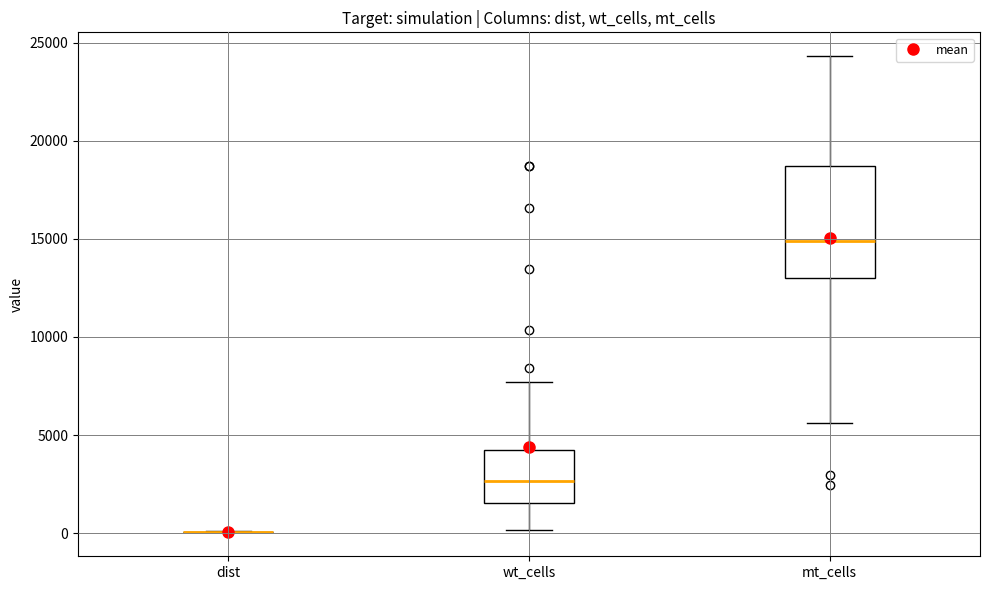

Where does the lower whisker of the box for mt_cells end on the y-axis? The values are not printed on the chart, so give them approximately, as read against the axis.

5500